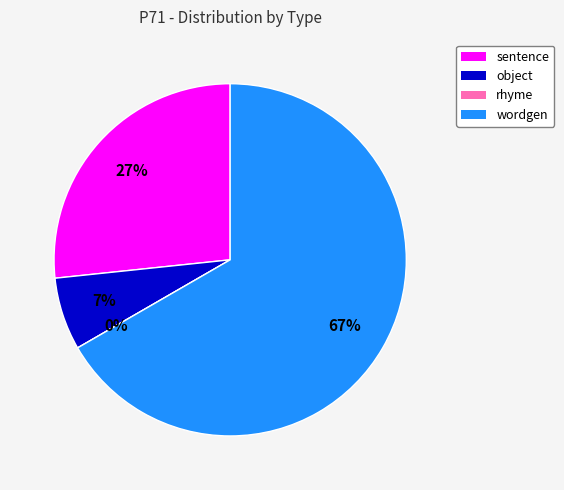

How many segments does this pie chart have?

4